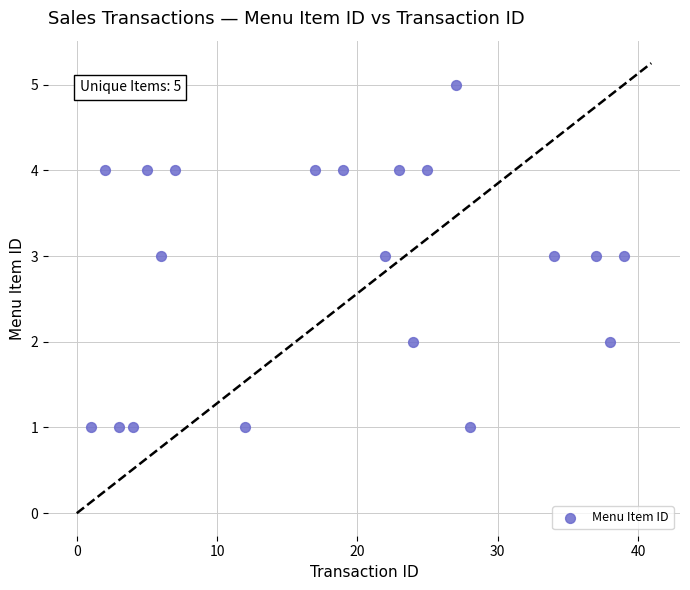

What is the range of X values (max minus min)?

38